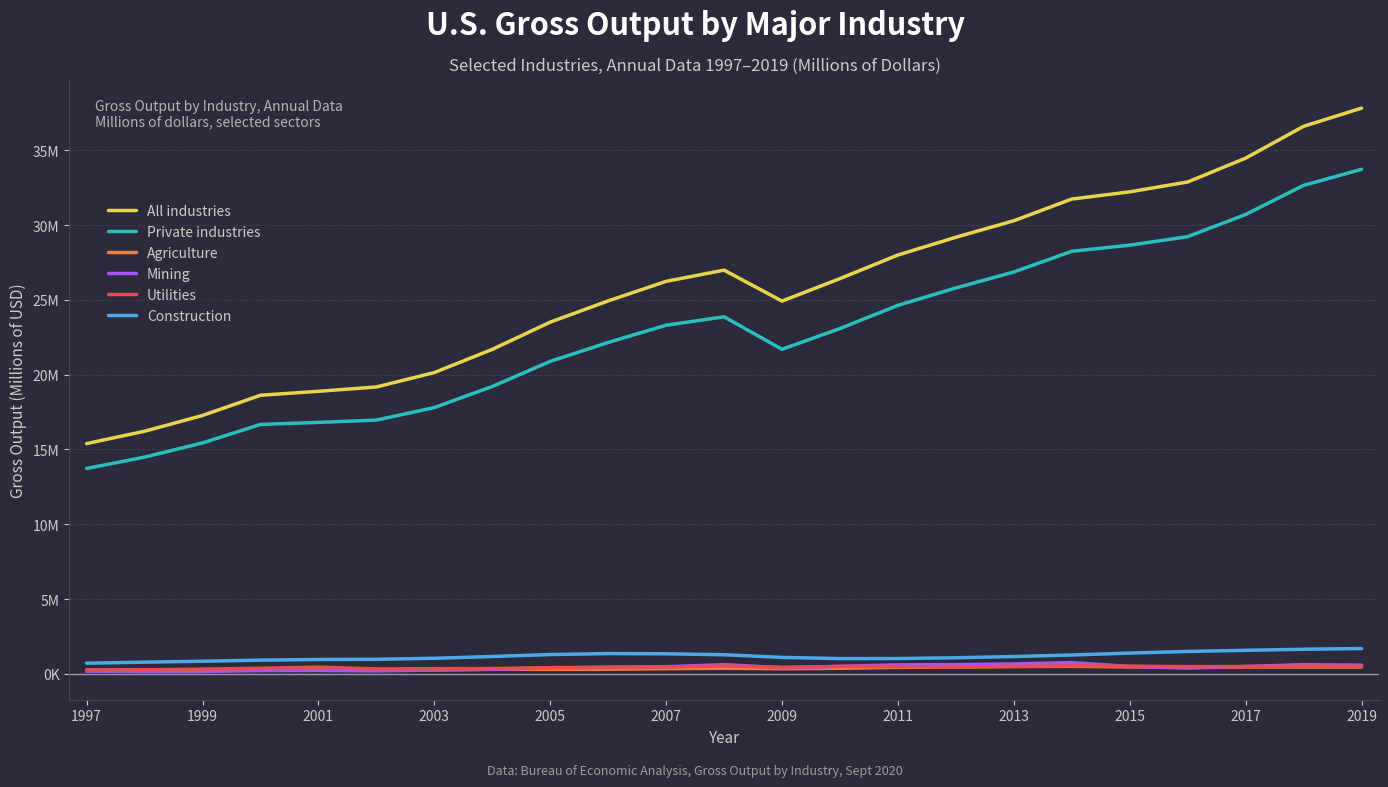

How many interior local peaks does the Agriculture series have?

5